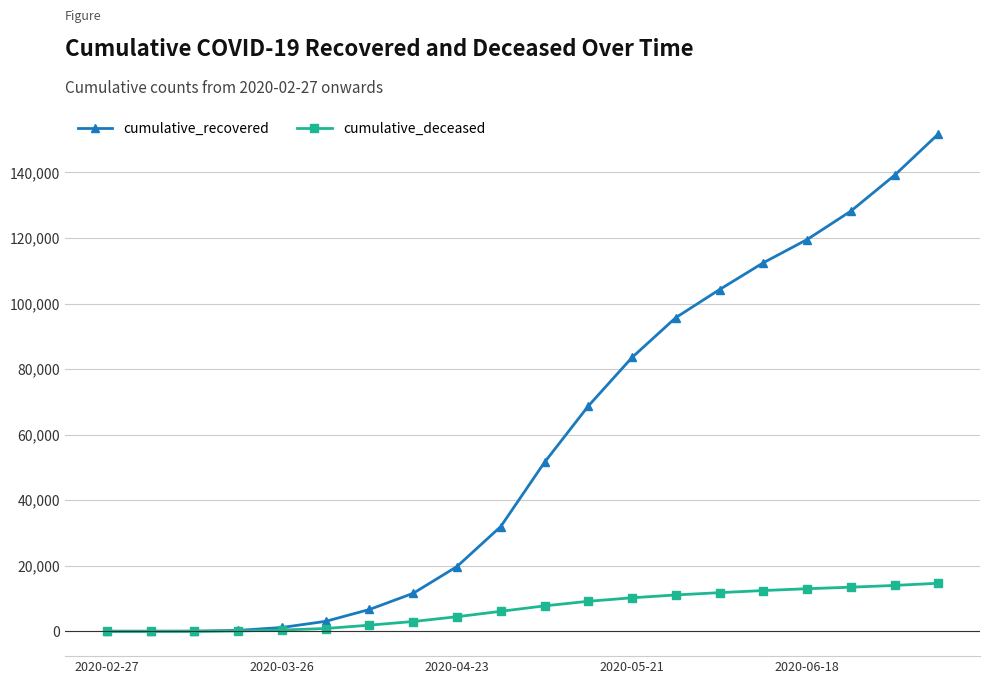

What are all the series names shown in the legend?

cumulative_recovered, cumulative_deceased